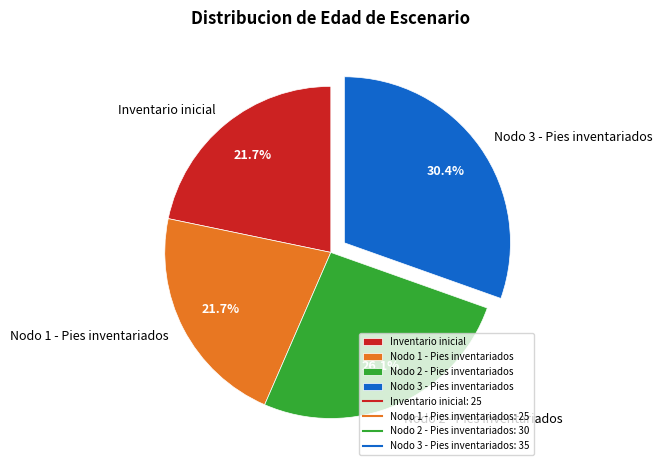

What percentage is NOT represented by Nodo 3 - Pies inventariados?

69.6%